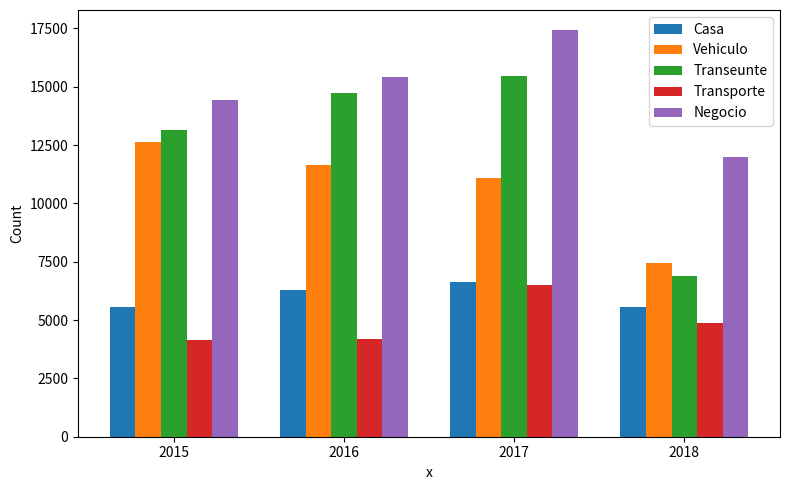

Which series has the widest spread of values?

Transeunte